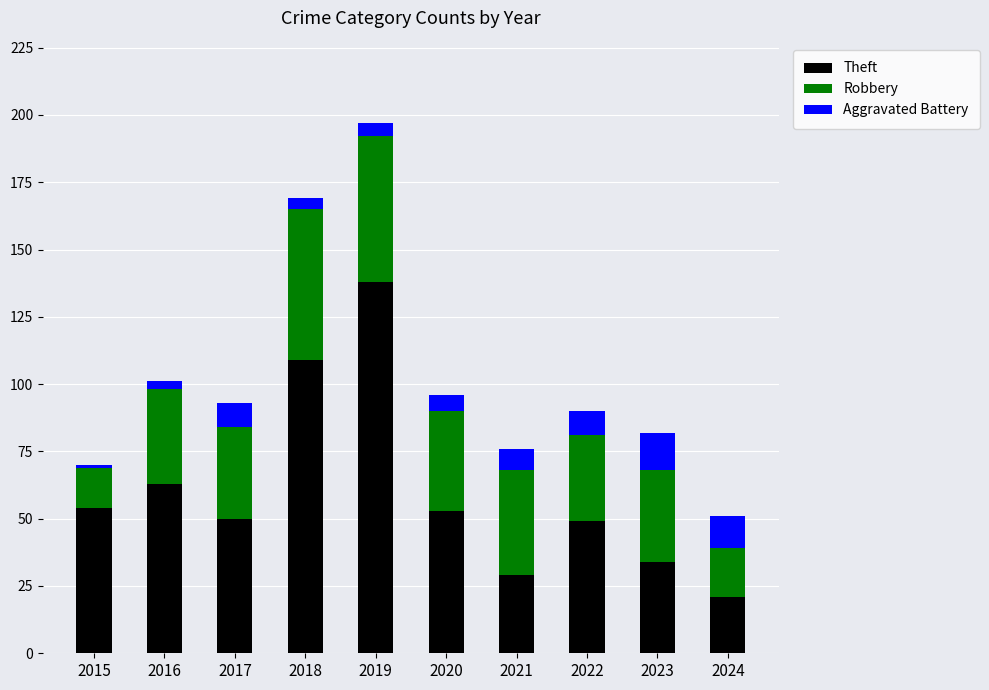

Reading right to left, transcribe the values for Theft.

2024=21	2023=34	2022=49	2021=29	2020=53	2019=138	2018=109	2017=50	2016=63	2015=54